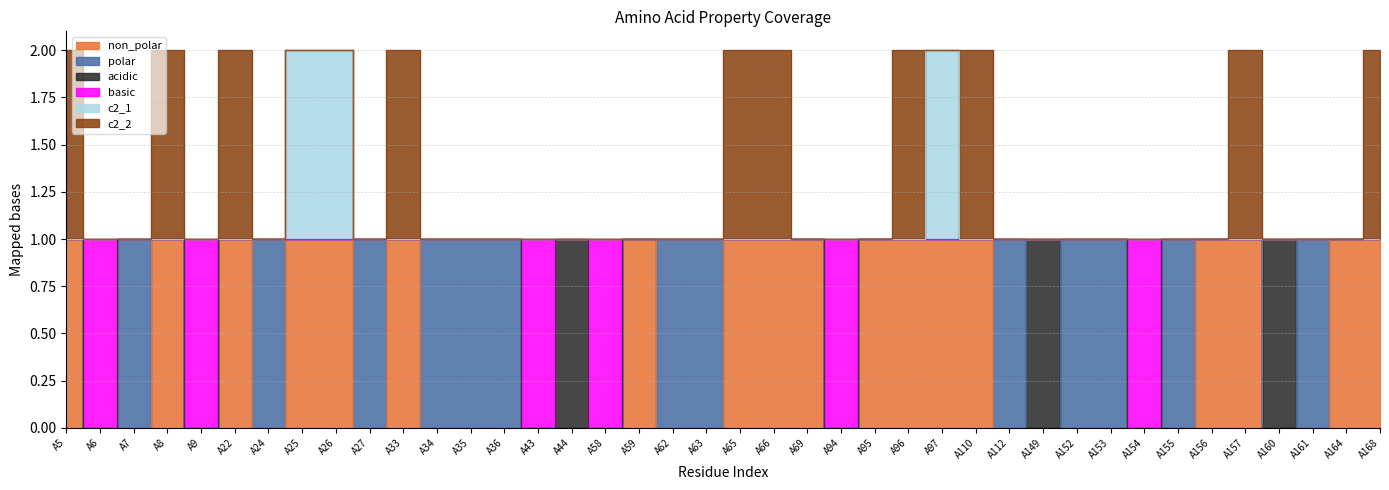

True or false: non_polar and c2_1 cross at least once.

False